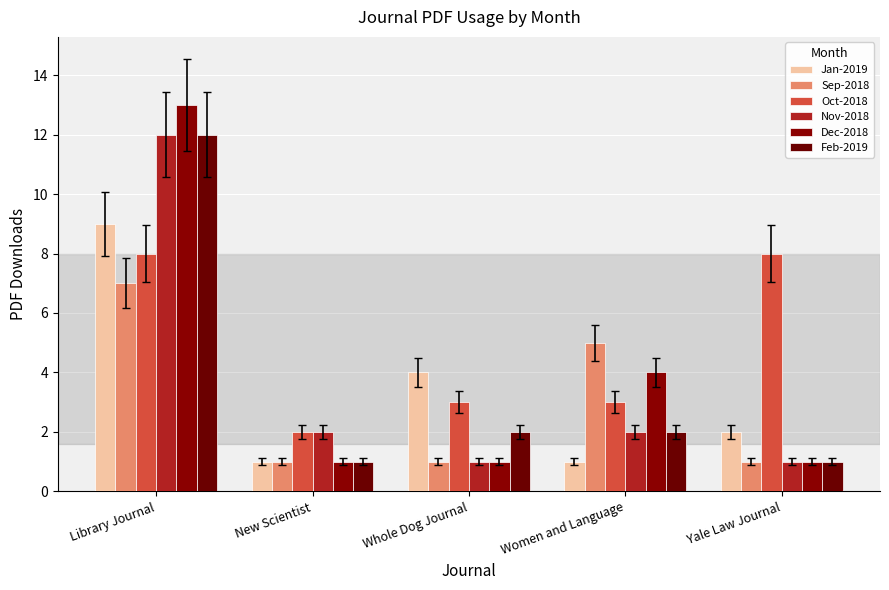

The value of Nov-2018 at Women and Language is 3. True or false?

False